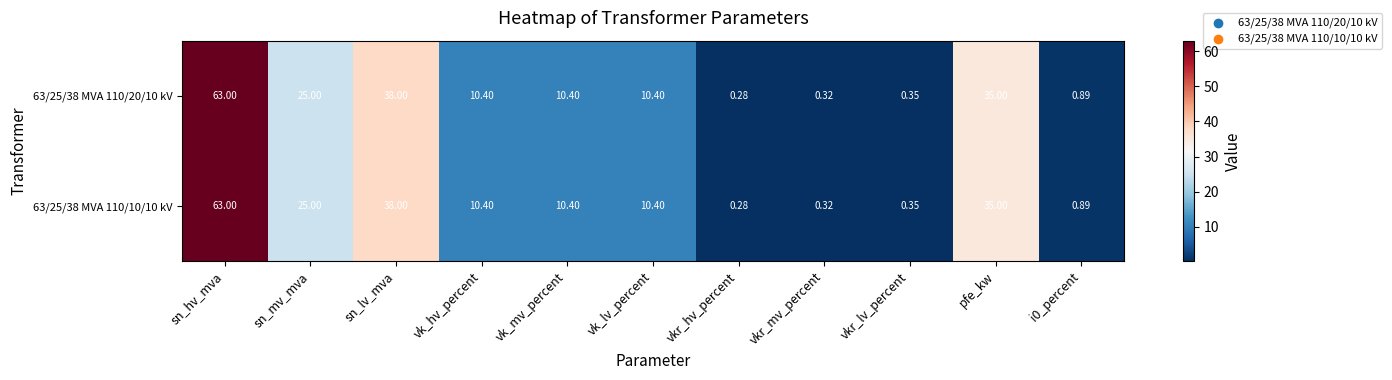

At which label does 63/25/38 MVA 110/10/10 kV reach its minimum?

vkr_hv_percent